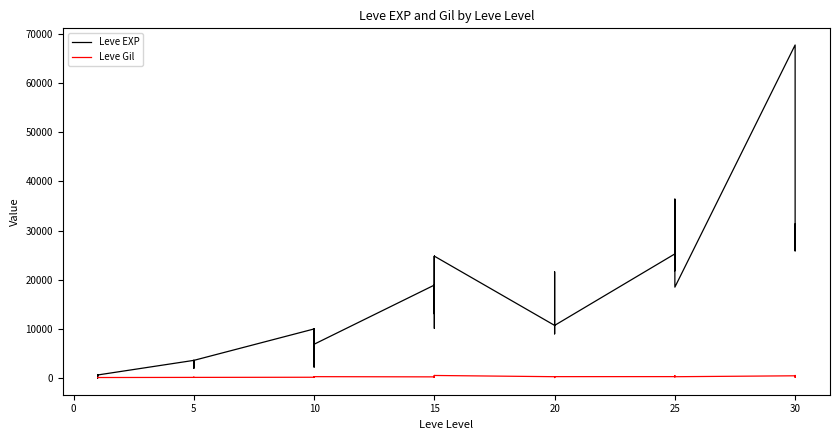

Is this an area chart (filled region under the line)?

No